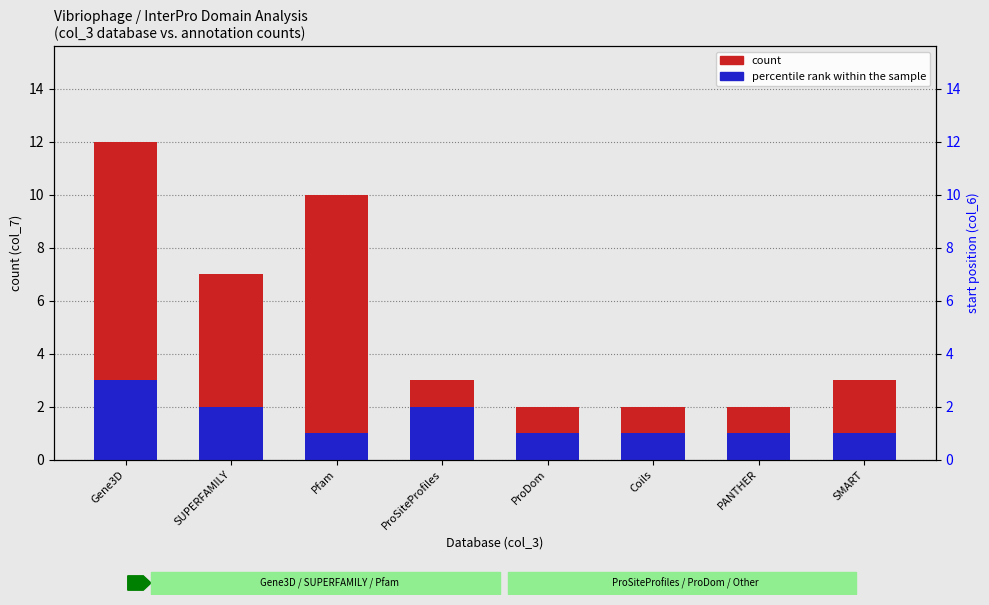

How many bars are there in total?

16